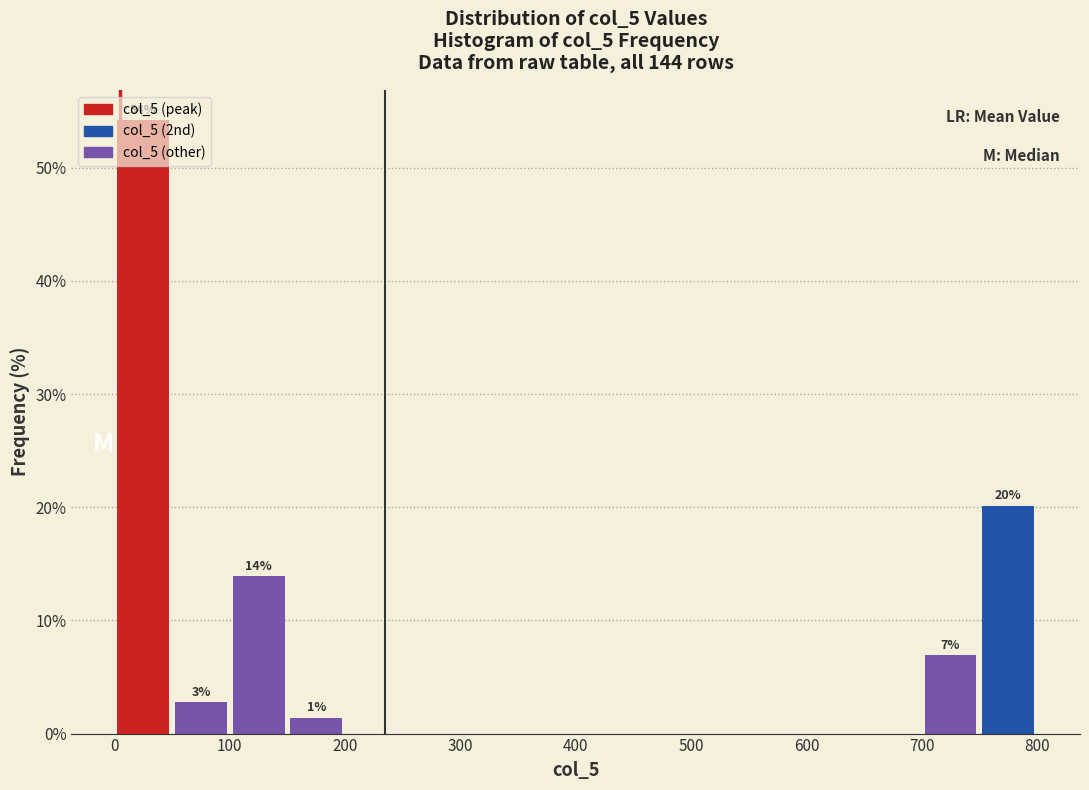

Over which range of the x-axis is the bar tallest?

0 to 50